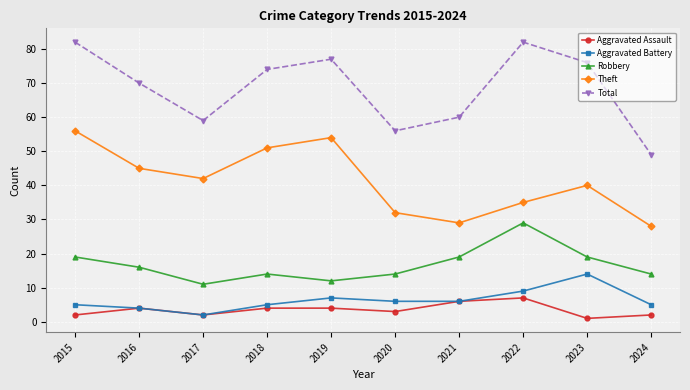

What is the difference between the Aggravated Battery values at 2023 and 2018?

9